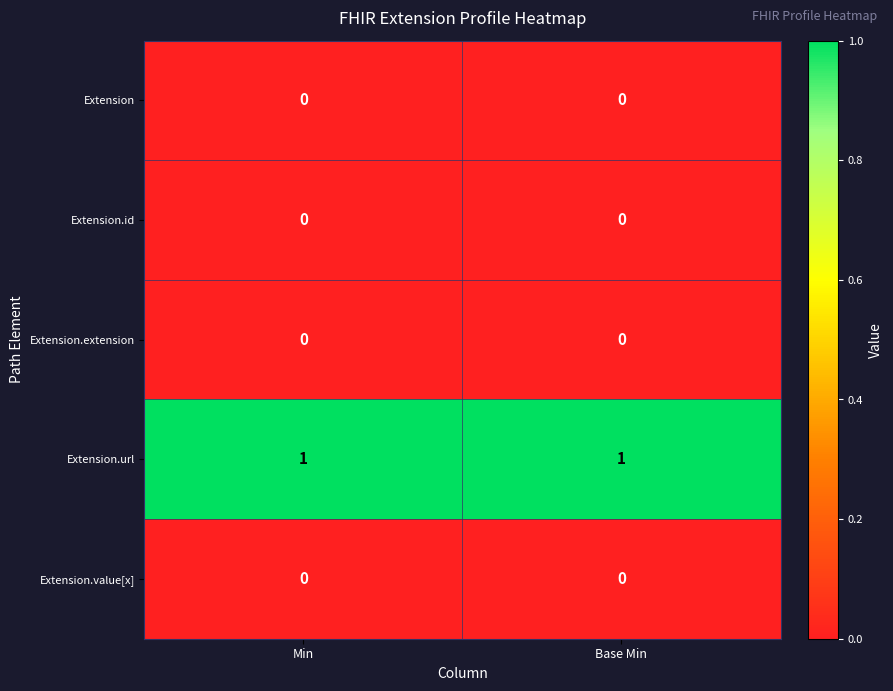

The Extension.extension series shows 0 at Base Min. True or false?

True